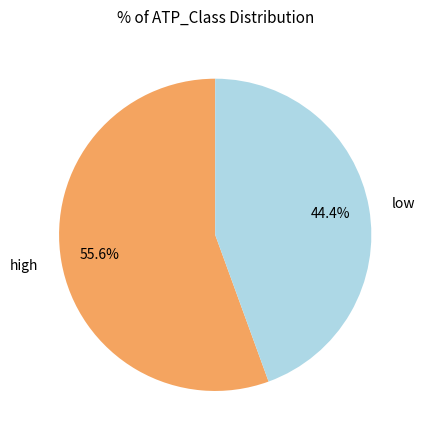

Which category has the biggest portion of the pie?

high